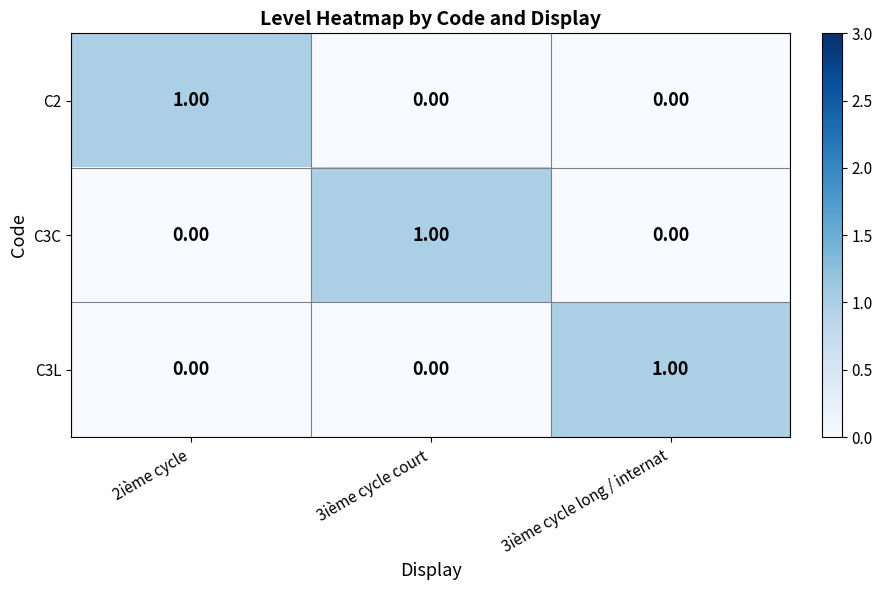

Count the number of data series in this chart.

3